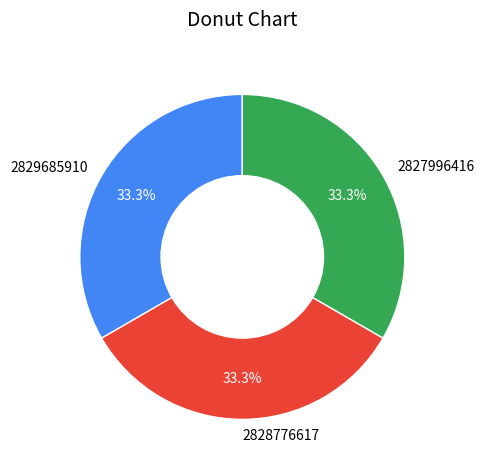

What percentage is NOT represented by 2827996416?

66.7%